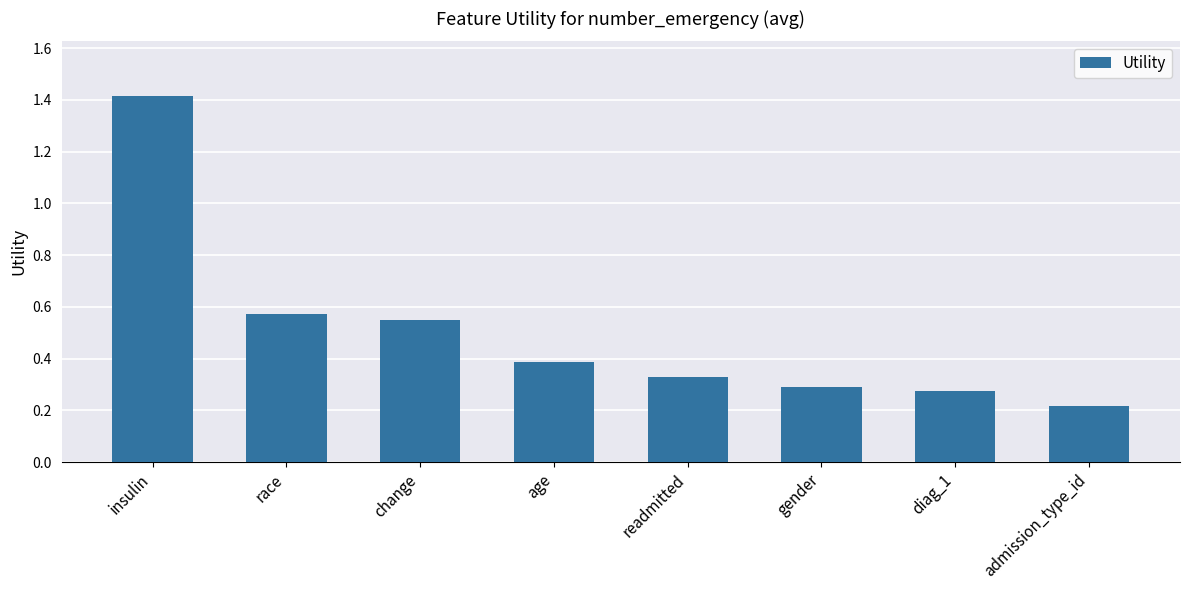

What value does the data have at age?

0.4